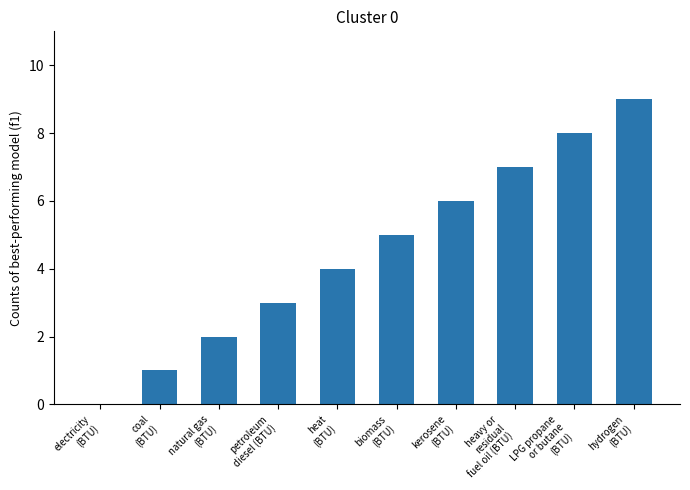

Is it true that the value at electricity
(BTU) is 0?

True